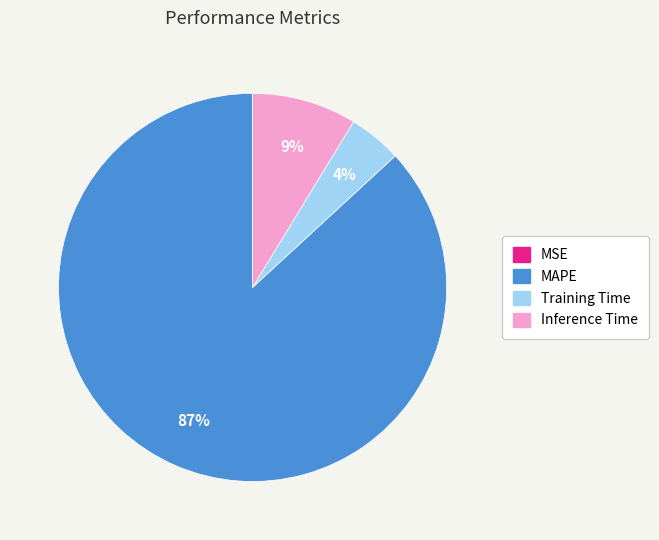

To the nearest percent, what percentage of the pie is Training Time?

4%